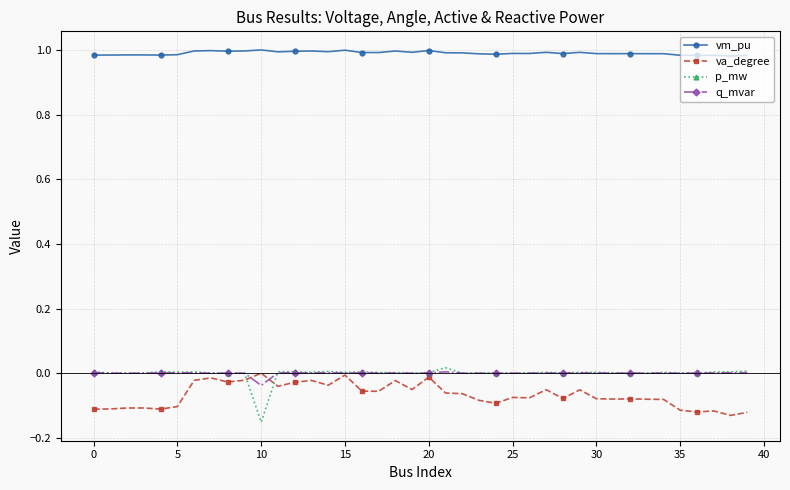

Which series has the largest total across all categories?

vm_pu